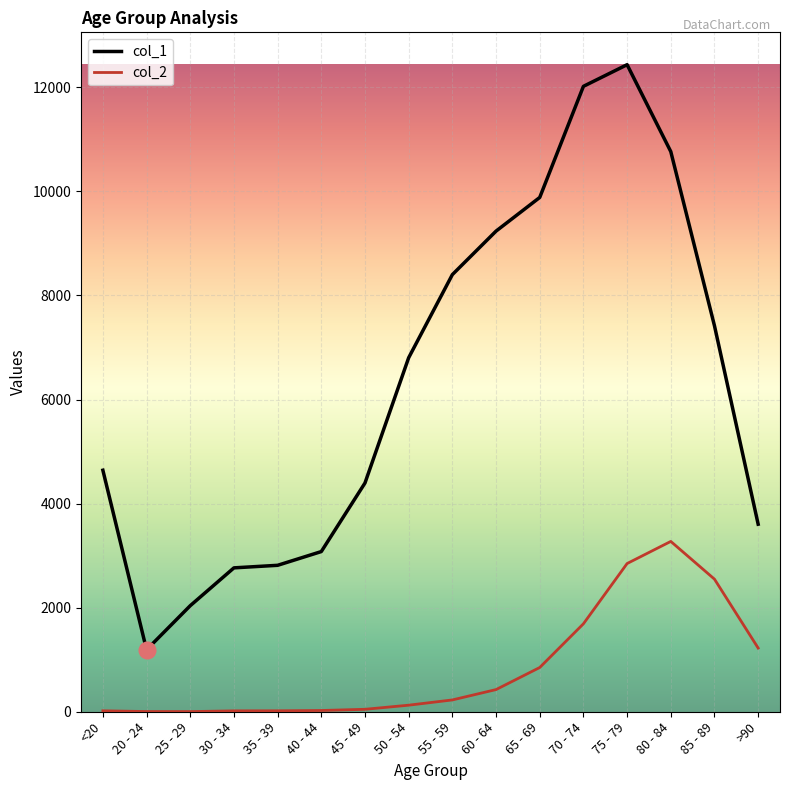

At which category is the sum across all series the highest?

75 - 79